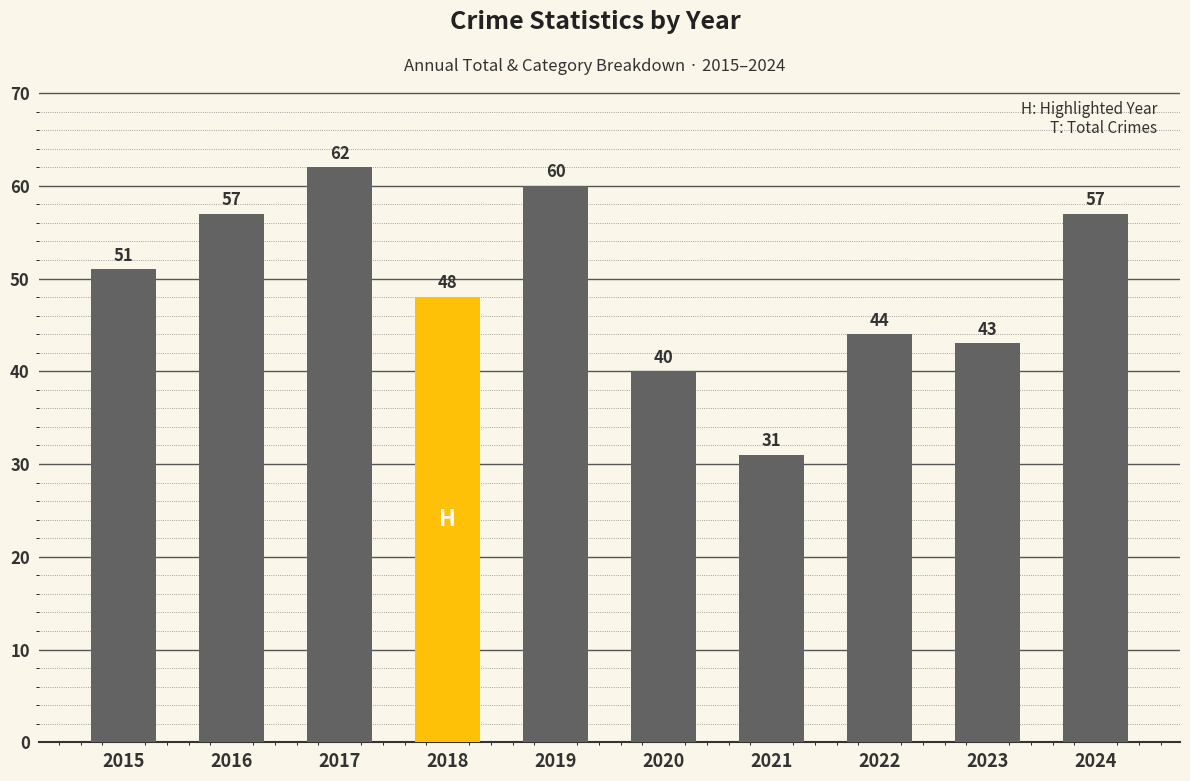

What is the value of the 7th bar from the left?

31